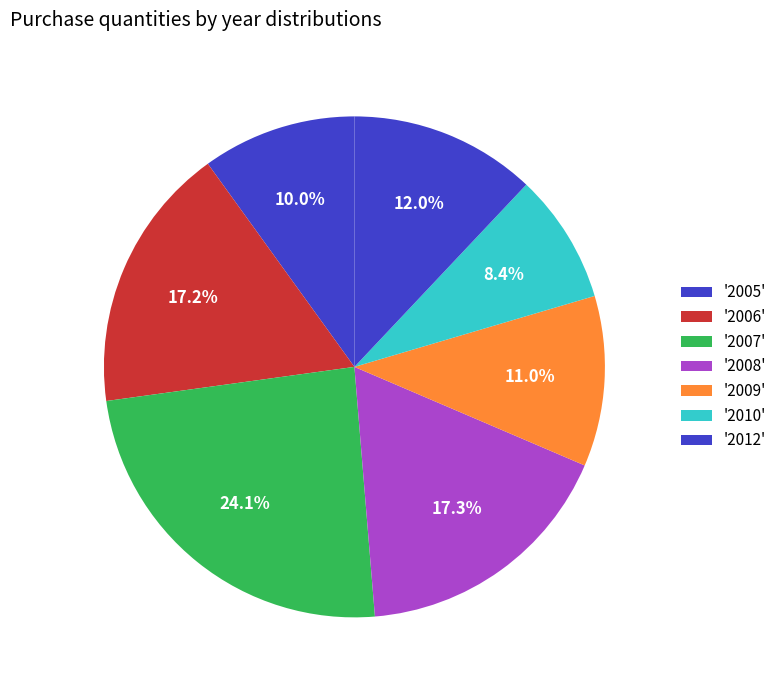

Does any single category account for the majority?

No